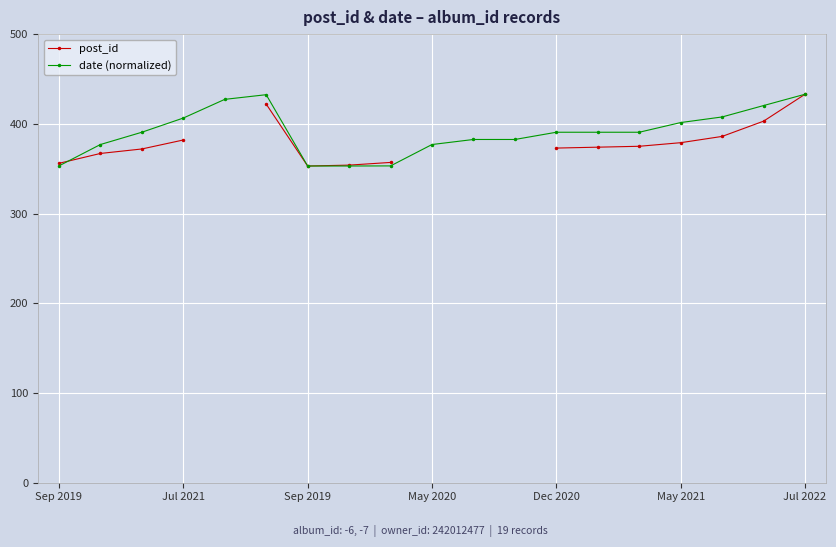

Is the value of date (normalized) at 10 greater than the value of post_id at May 2020?

Yes